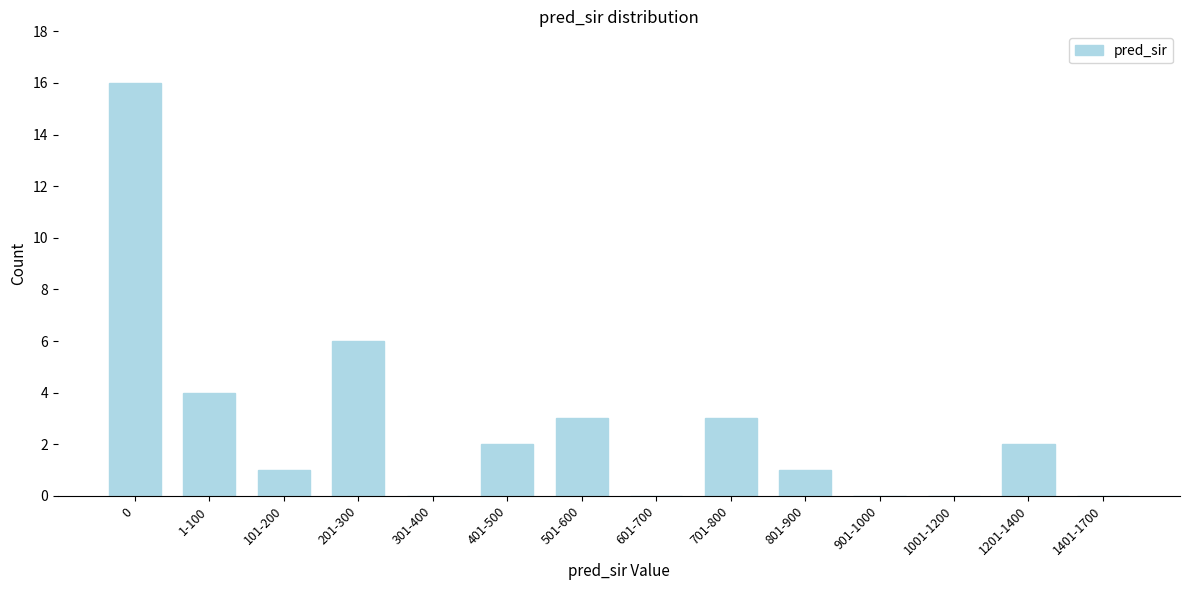

Reading left to right, what are all the values shown in this chart?

0=16	1-100=4	101-200=1	201-300=6	301-400=0	401-500=2	501-600=3	601-700=0	701-800=3	801-900=1	901-1000=0	1001-1200=0	1201-1400=2	1401-1700=0